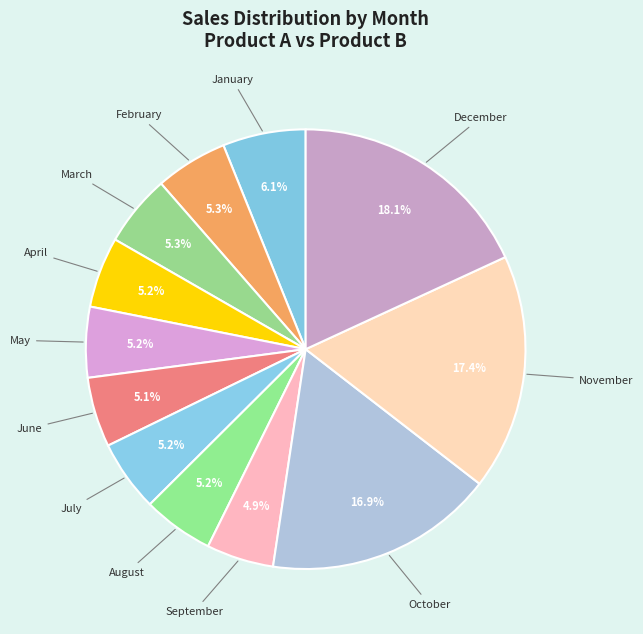

How many segments does this pie chart have?

12